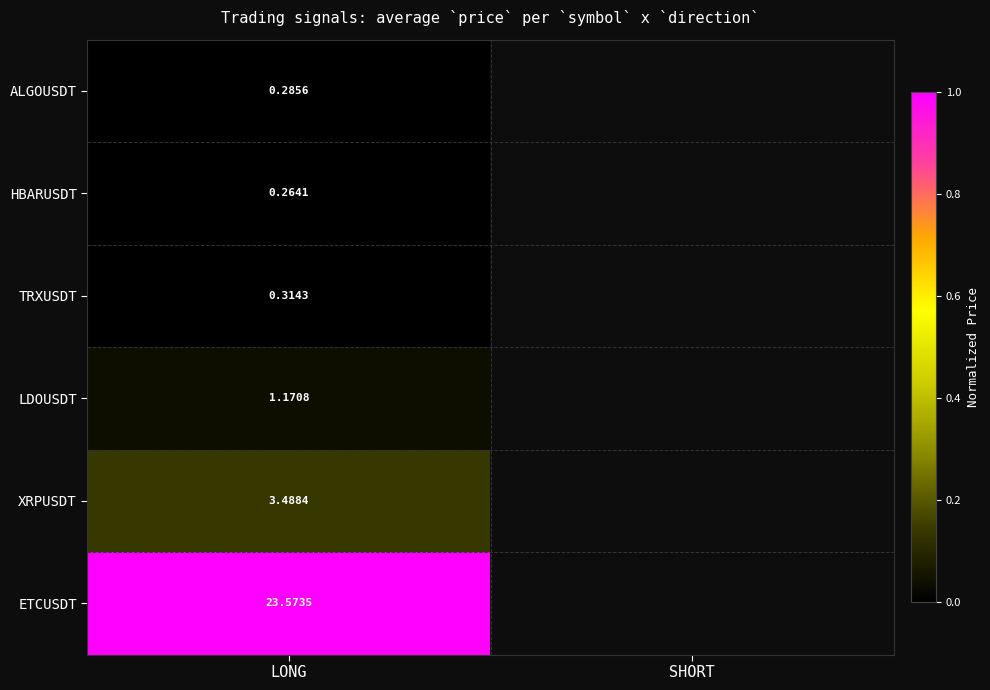

How many series are shown in this chart?

6